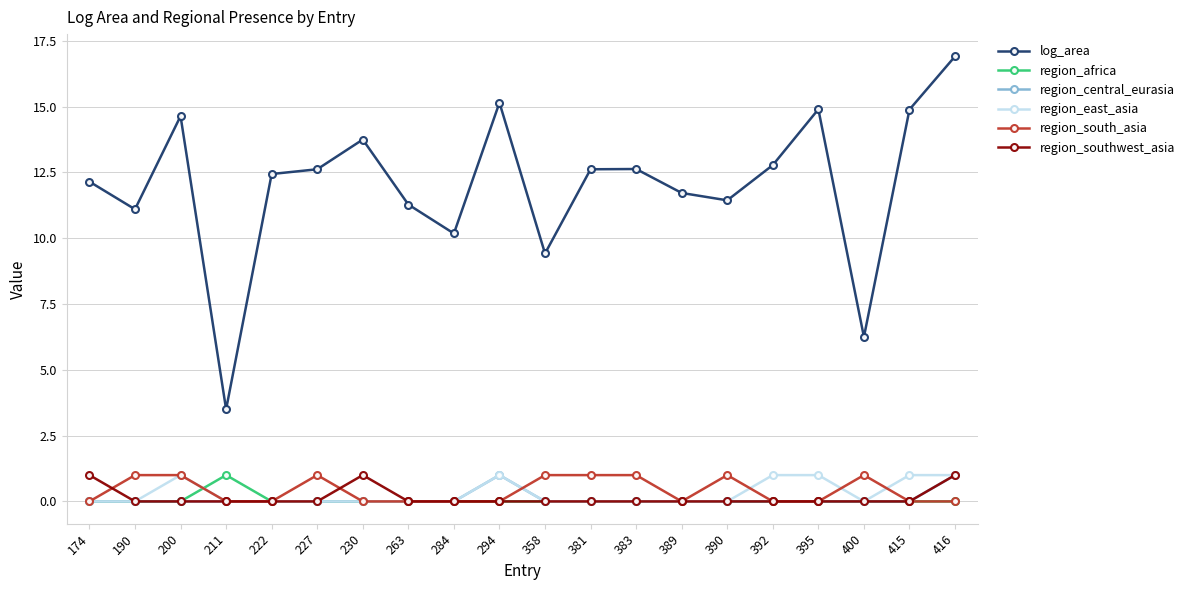

Which series has the widest spread of values?

log_area